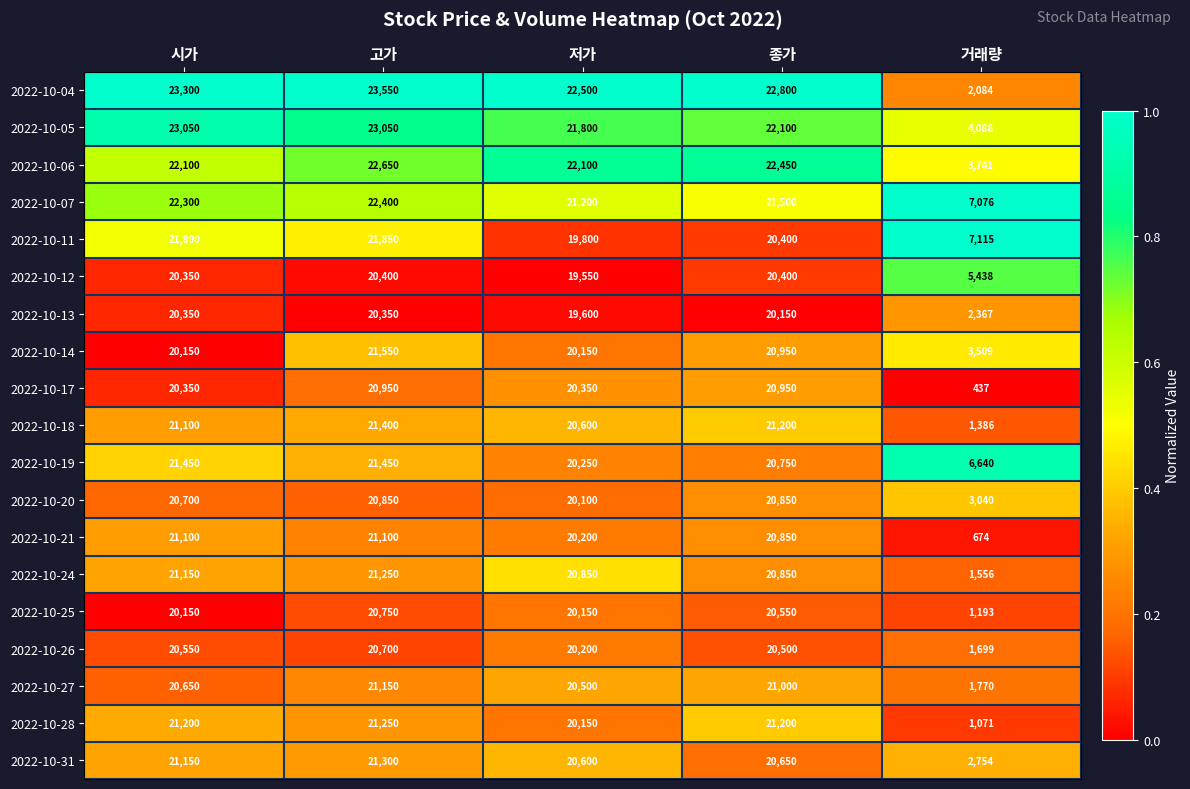

At 거래량, list the series in order from smallest to largest.

2022-10-17, 2022-10-21, 2022-10-28, 2022-10-25, 2022-10-18, 2022-10-24, 2022-10-26, 2022-10-27, 2022-10-04, 2022-10-13, 2022-10-31, 2022-10-20, 2022-10-14, 2022-10-06, 2022-10-05, 2022-10-12, 2022-10-19, 2022-10-07, 2022-10-11